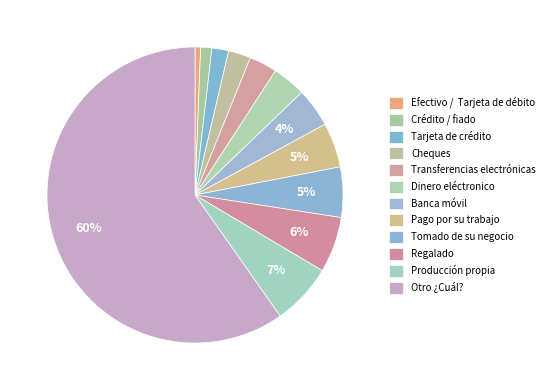

Which category has the smallest portion of the pie?

Efectivo /  Tarjeta de débito